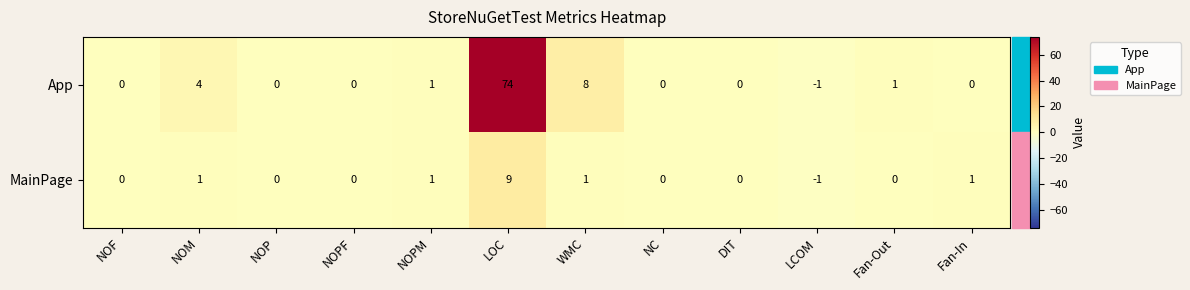

Which series has the widest spread of values?

App